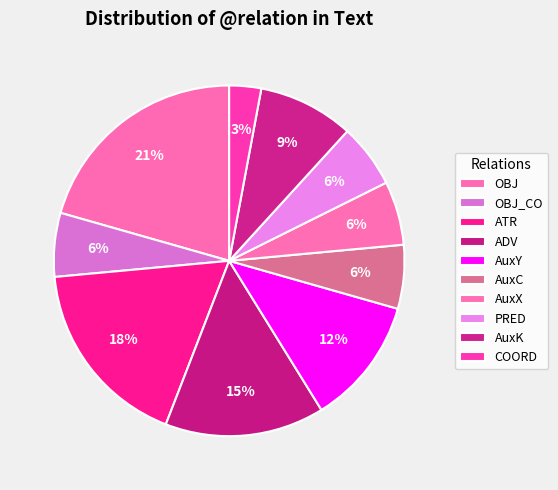

Do OBJ and AuxC together represent more than half of the pie?

No